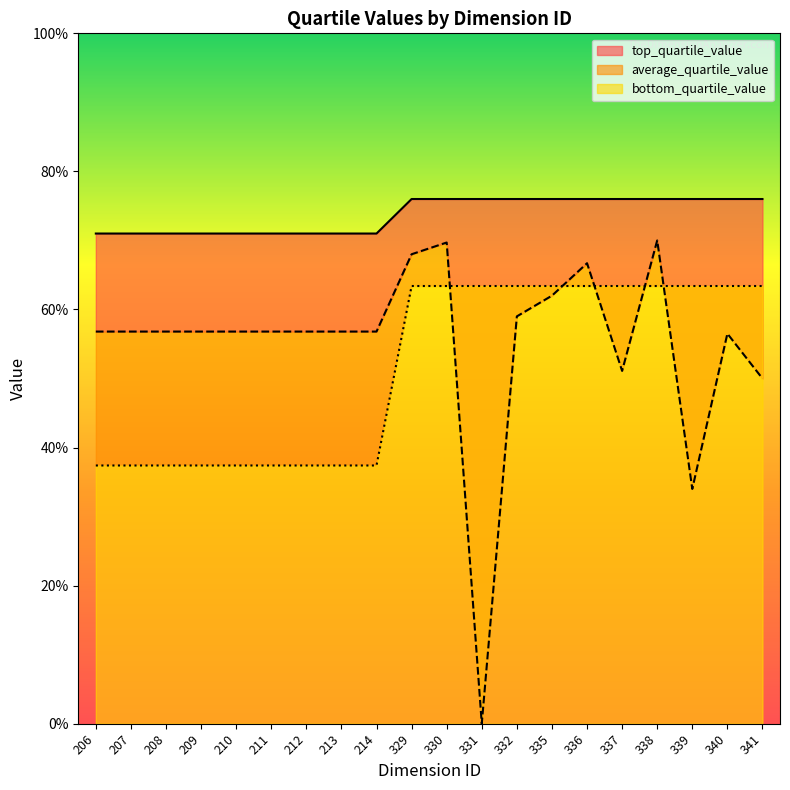

Reading left to right, what are all the values shown in this chart?

top_quartile_value: 206=1.9	207=1.9	208=1.9	209=1.9	210=1.9	211=1.9	212=1.9	213=1.9	214=1.9	329=3.2	330=3.2	331=3.2	332=3.2	335=3.2	336=3.2	337=3.2	338=3.2	339=3.2	340=3.2	341=3.2
average_quartile_value: 206=2.8	207=2.8	208=2.8	209=2.8	210=2.8	211=2.8	212=2.8	213=2.8	214=2.8	329=3.4	330=3.5	331=0.0	332=3.0	335=3.1	336=3.3	337=2.6	338=3.5	339=1.7	340=2.8	341=2.5
bottom_quartile_value: 206=3.5	207=3.5	208=3.5	209=3.5	210=3.5	211=3.5	212=3.5	213=3.5	214=3.5	329=3.8	330=3.8	331=3.8	332=3.8	335=3.8	336=3.8	337=3.8	338=3.8	339=3.8	340=3.8	341=3.8